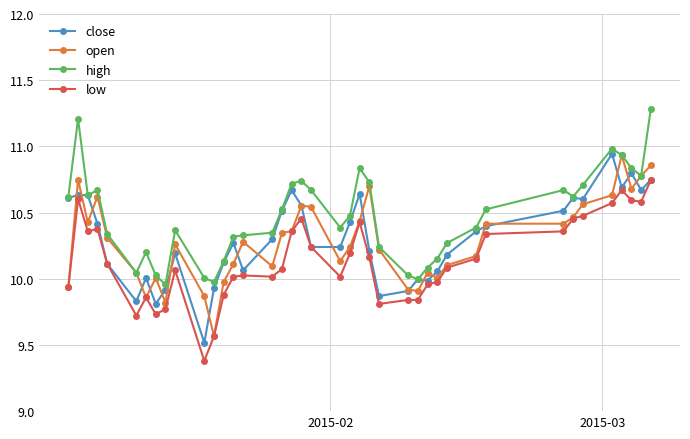

True or false: close has more than 0 interior local peaks.

True